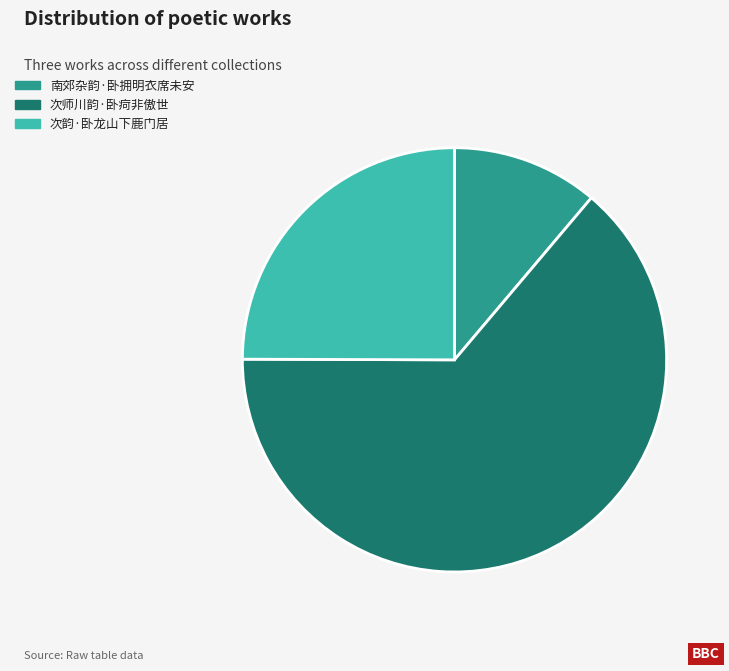

True or false: 次韵·卧龙山下鹿门居 accounts for 25% of the total.

True